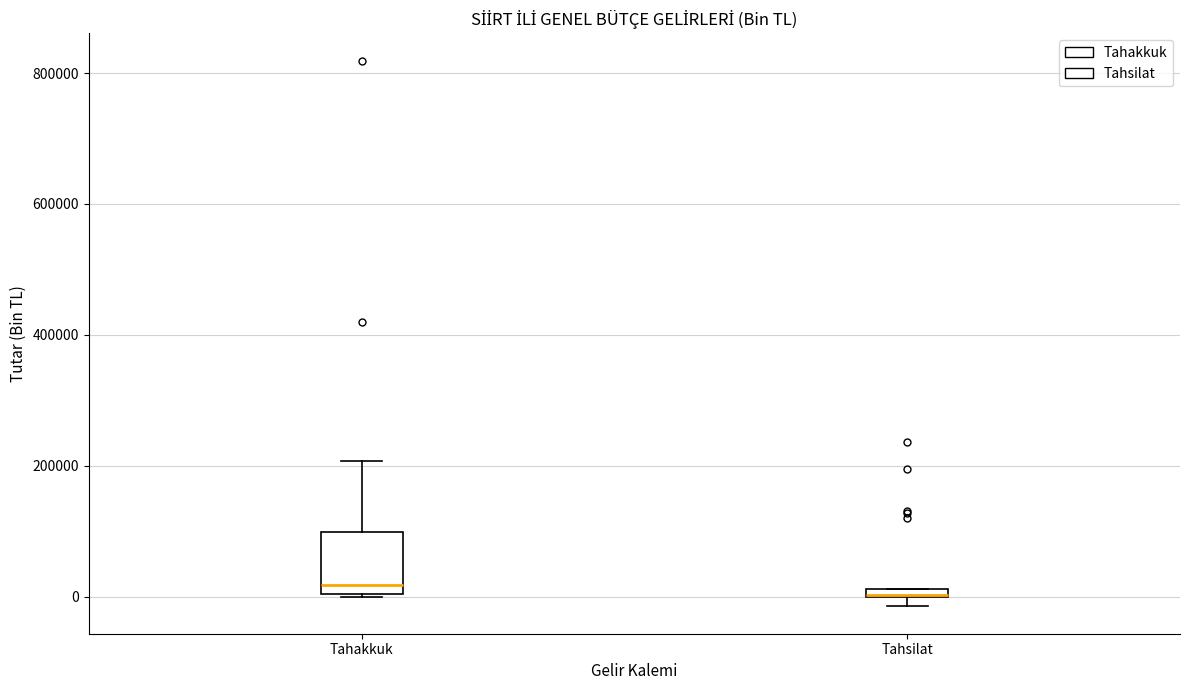

Comparing the boxes themselves (not the whiskers), which one is the tallest?

Tahakkuk